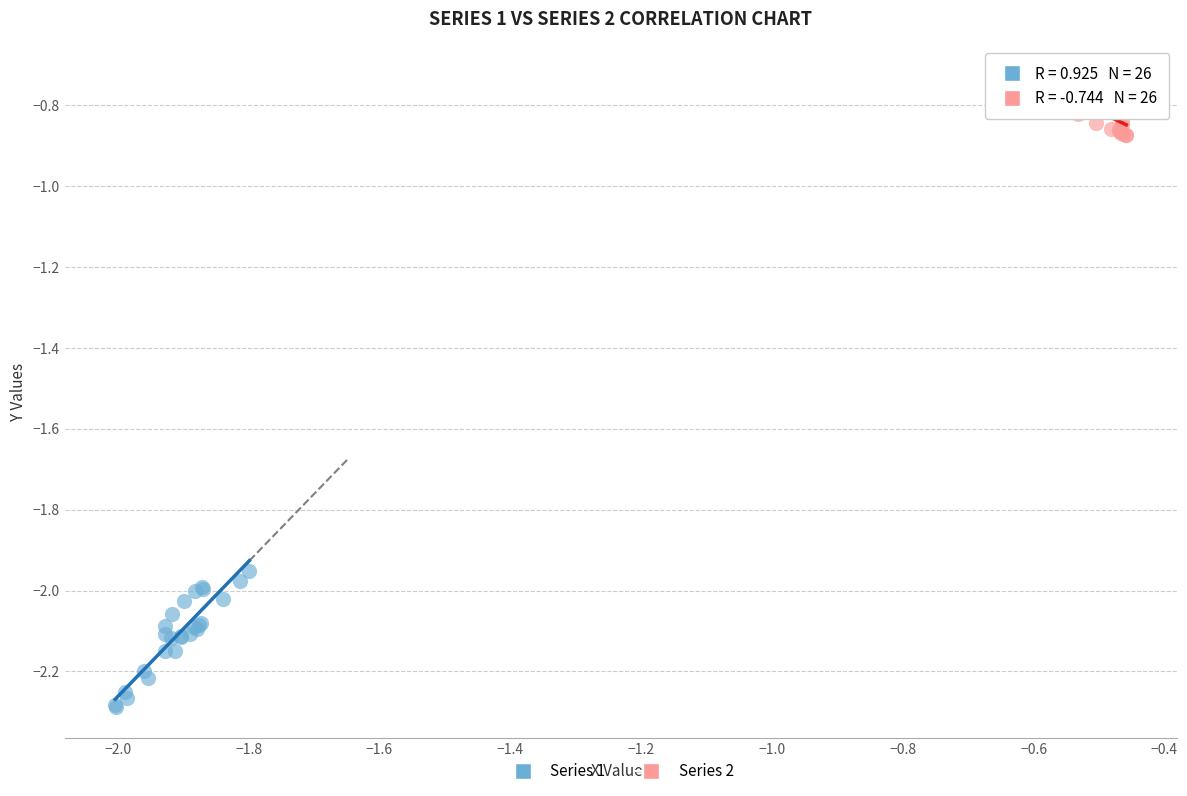

Which series reaches the maximum Y coordinate?

Series 2